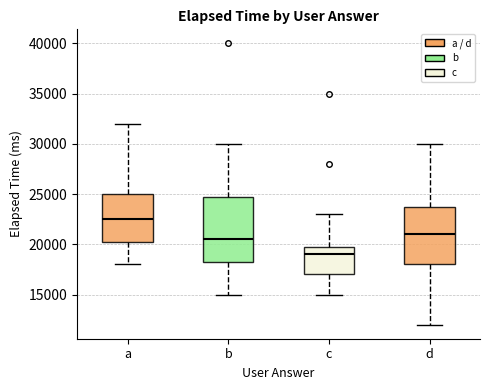

Comparing the boxes themselves (not the whiskers), which one is the tallest?

b